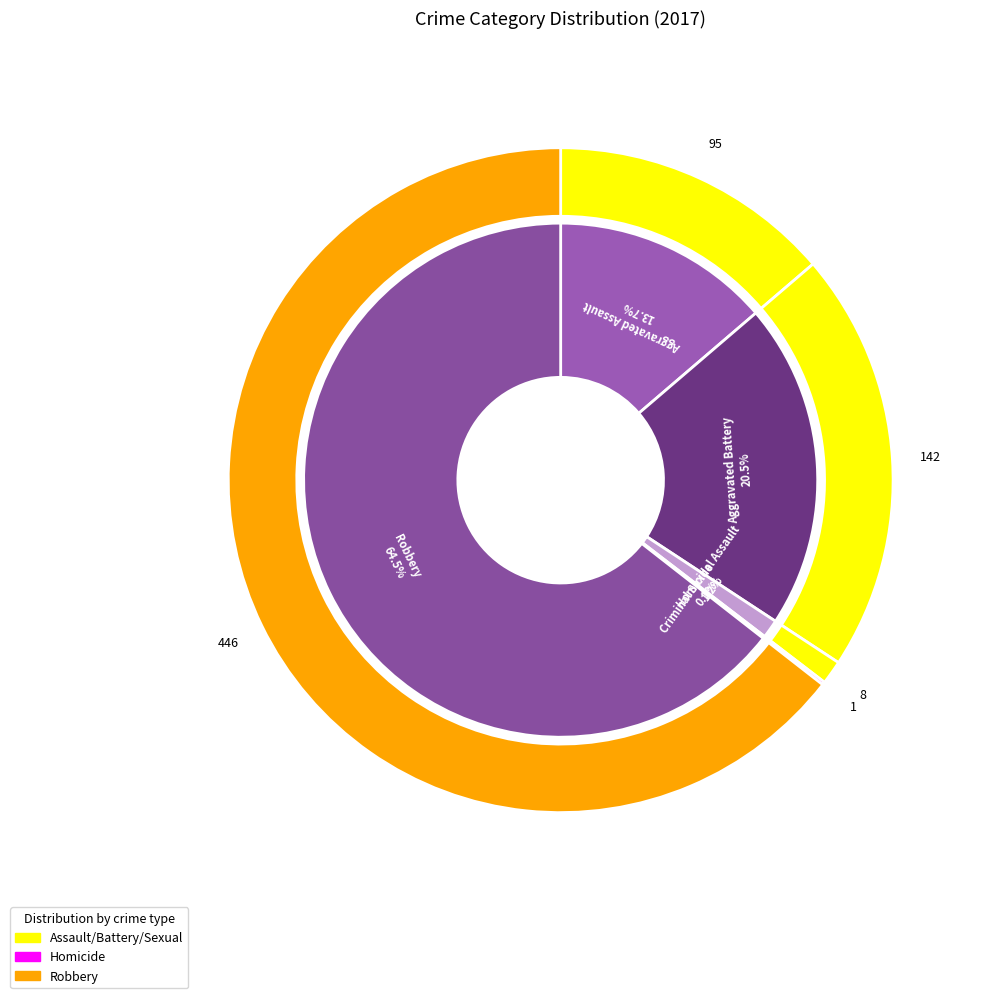

Which category has the biggest portion of the pie?

Robbery